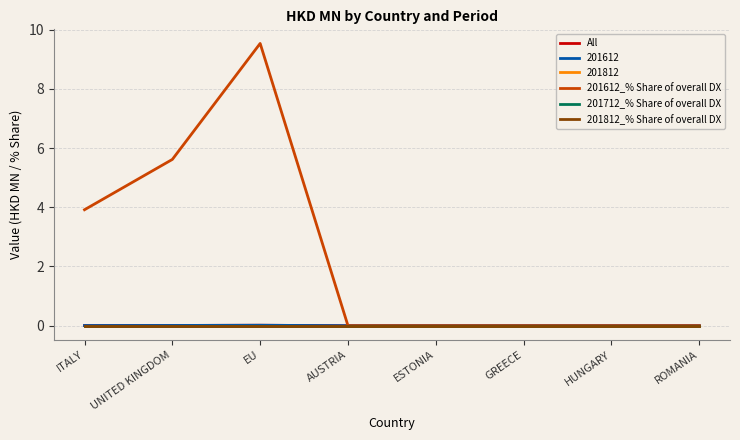

Is this an area chart (filled region under the line)?

No